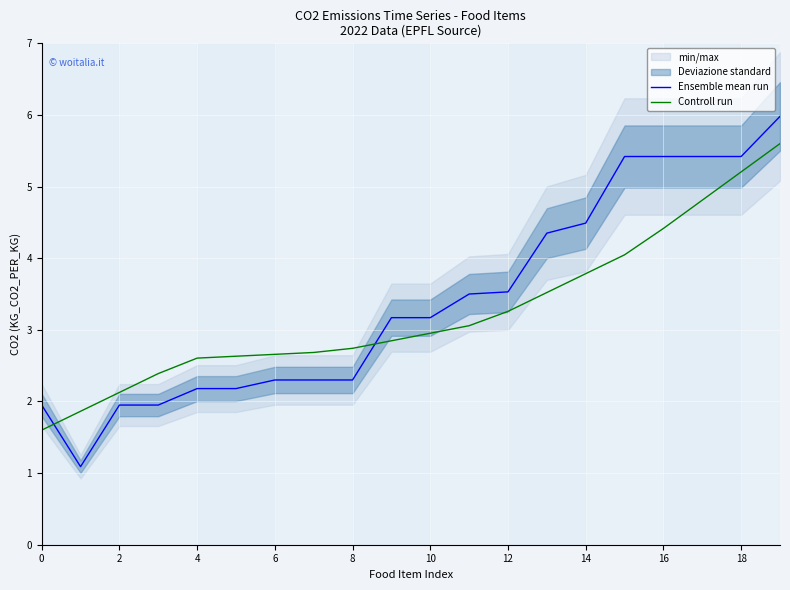

What is the highest value of the Ensemble mean run series?

6.0